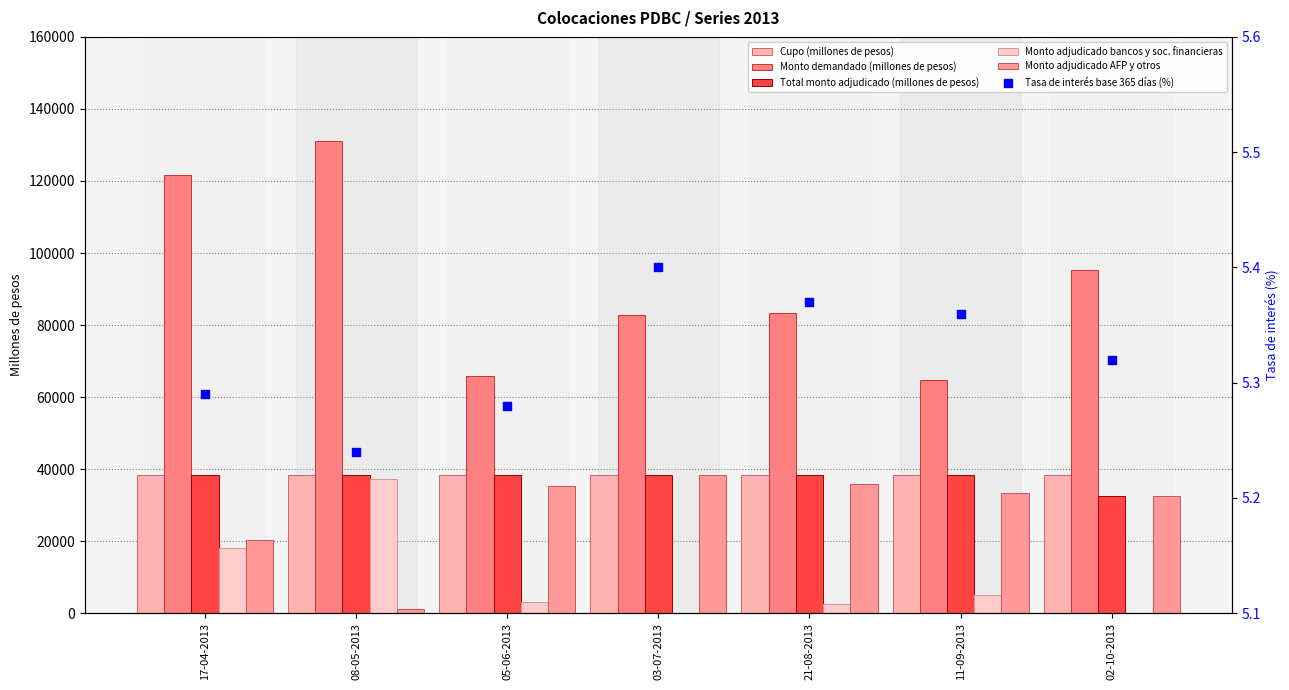

Which series reaches the minimum Y coordinate?

Monto adjudicado bancos y soc. financieras